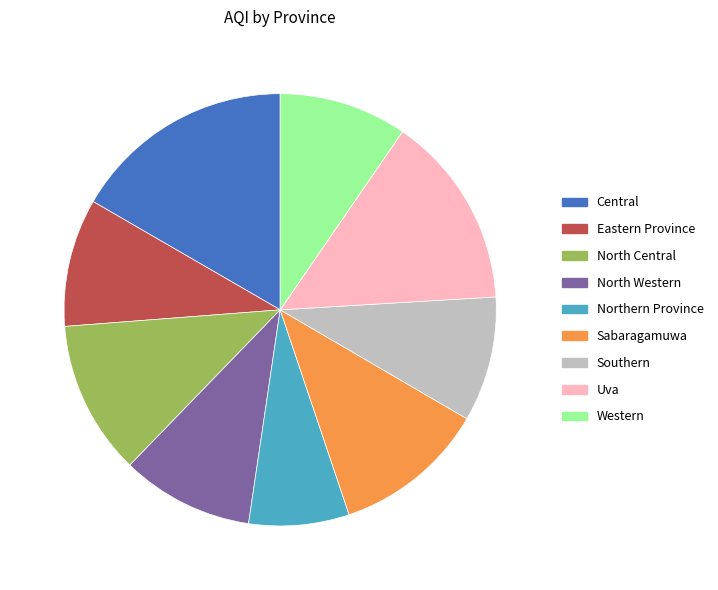

Is North Central the majority of the pie?

No